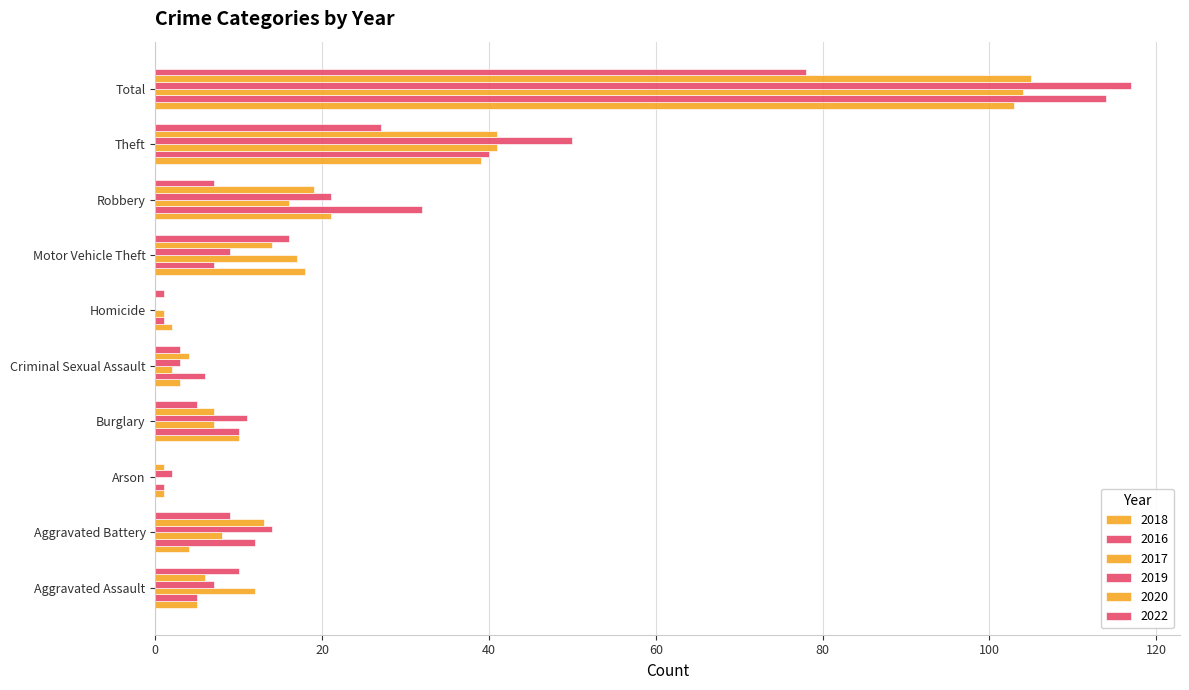

Reading right to left, what are all the values shown in this chart?

2018: Total=103	Theft=39	Robbery=21	Motor Vehicle Theft=18	Homicide=2	Criminal Sexual Assault=3	Burglary=10	Arson=1	Aggravated Battery=4	Aggravated Assault=5
2016: Total=114	Theft=40	Robbery=32	Motor Vehicle Theft=7	Homicide=1	Criminal Sexual Assault=6	Burglary=10	Arson=1	Aggravated Battery=12	Aggravated Assault=5
2017: Total=104	Theft=41	Robbery=16	Motor Vehicle Theft=17	Homicide=1	Criminal Sexual Assault=2	Burglary=7	Arson=0	Aggravated Battery=8	Aggravated Assault=12
2019: Total=117	Theft=50	Robbery=21	Motor Vehicle Theft=9	Homicide=0	Criminal Sexual Assault=3	Burglary=11	Arson=2	Aggravated Battery=14	Aggravated Assault=7
2020: Total=105	Theft=41	Robbery=19	Motor Vehicle Theft=14	Homicide=0	Criminal Sexual Assault=4	Burglary=7	Arson=1	Aggravated Battery=13	Aggravated Assault=6
2022: Total=78	Theft=27	Robbery=7	Motor Vehicle Theft=16	Homicide=1	Criminal Sexual Assault=3	Burglary=5	Arson=0	Aggravated Battery=9	Aggravated Assault=10